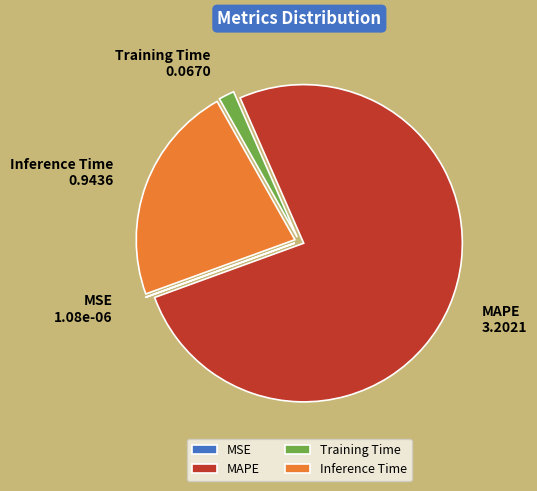

The Inference Time slice represents 22% of the pie. True or false?

True